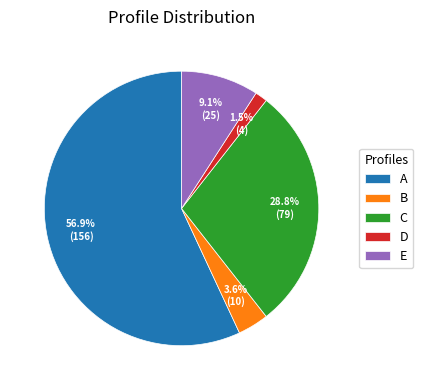

Between B and C, which is larger?

C